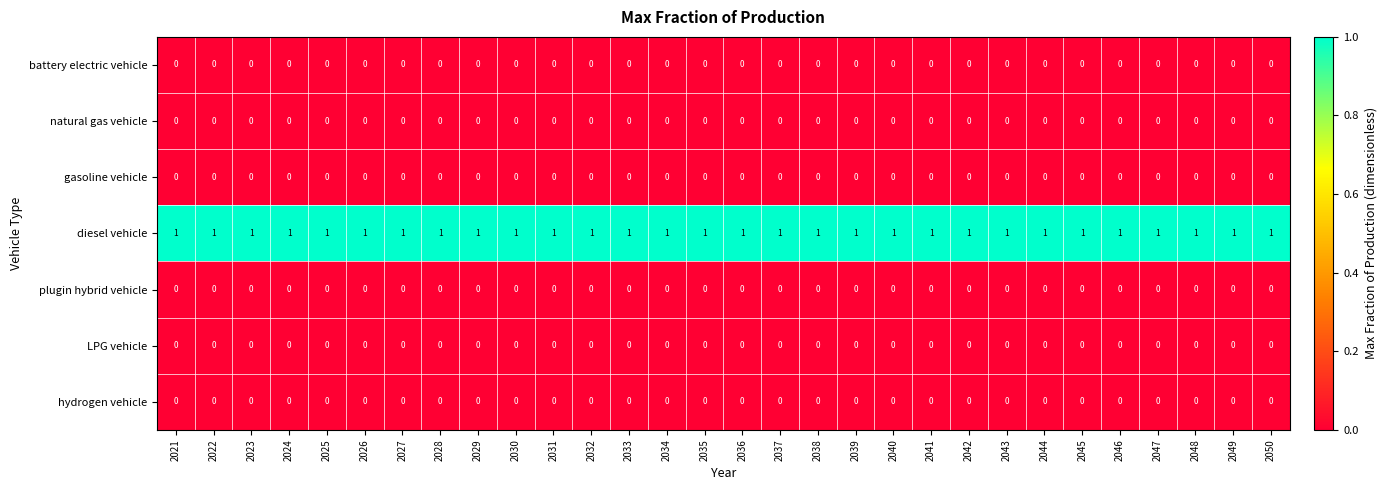

Which series has the largest total across all categories?

diesel vehicle